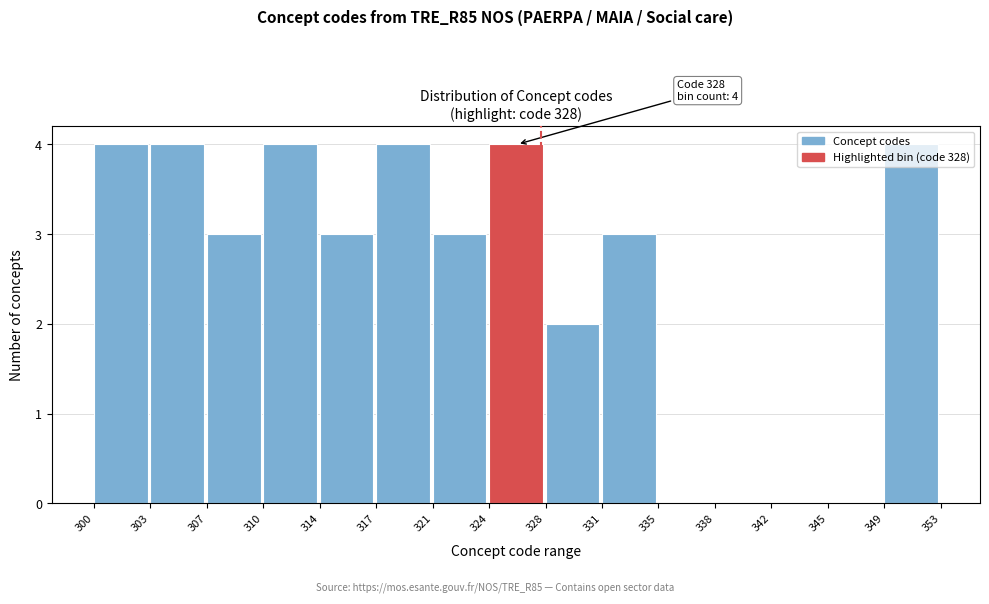

What is the sum of all values?

38